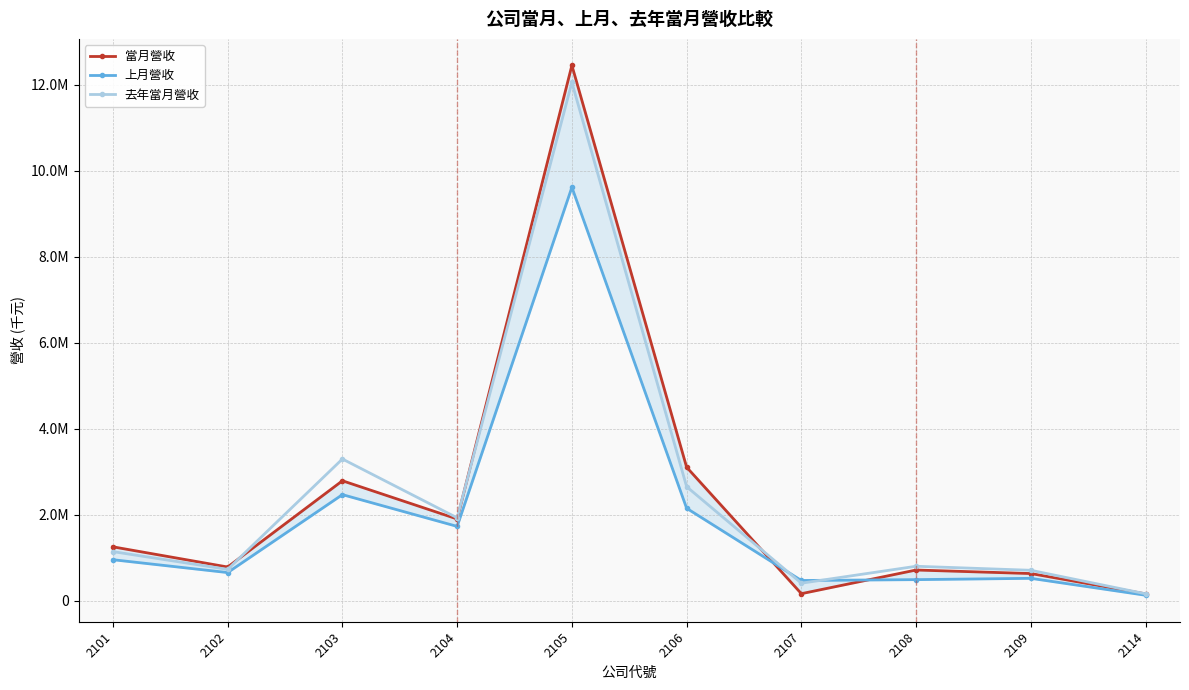

How many interior local valleys does the 當月營收 series have?

3